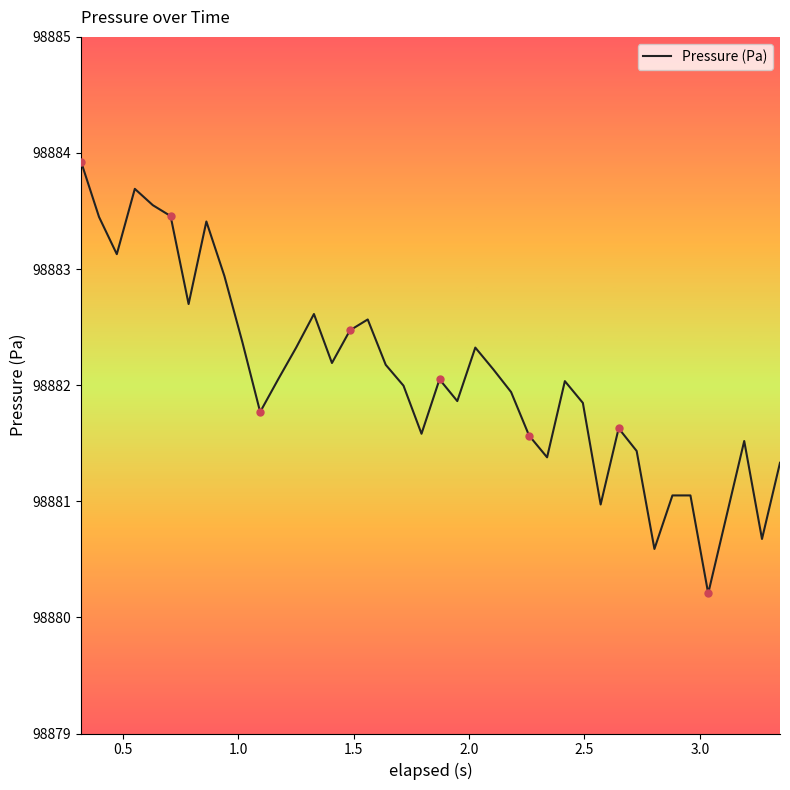

What is the maximum value shown in the chart?

98883.9